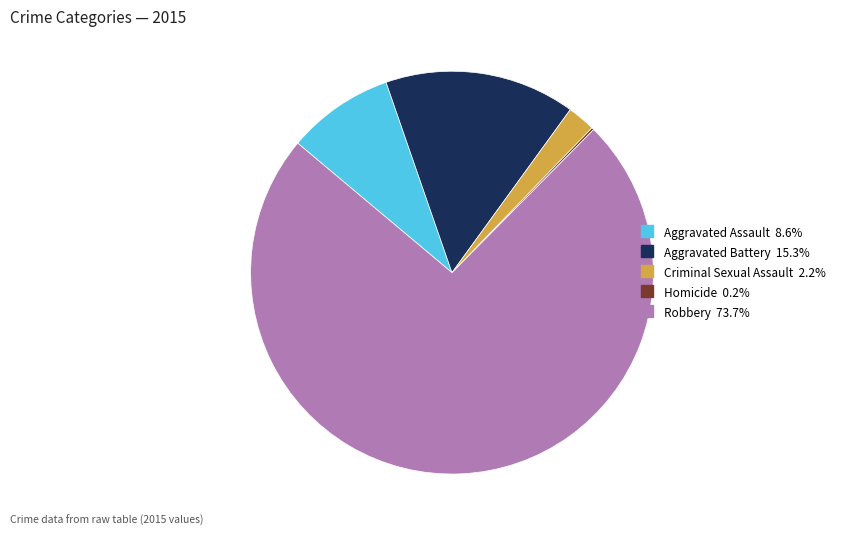

Does Robbery account for over 50% of the chart?

Yes